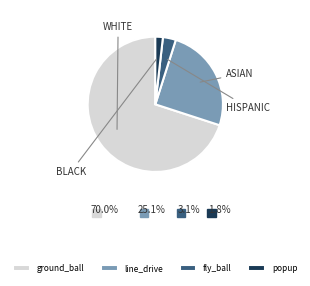

The ground_ball slice represents 70% of the pie. True or false?

True